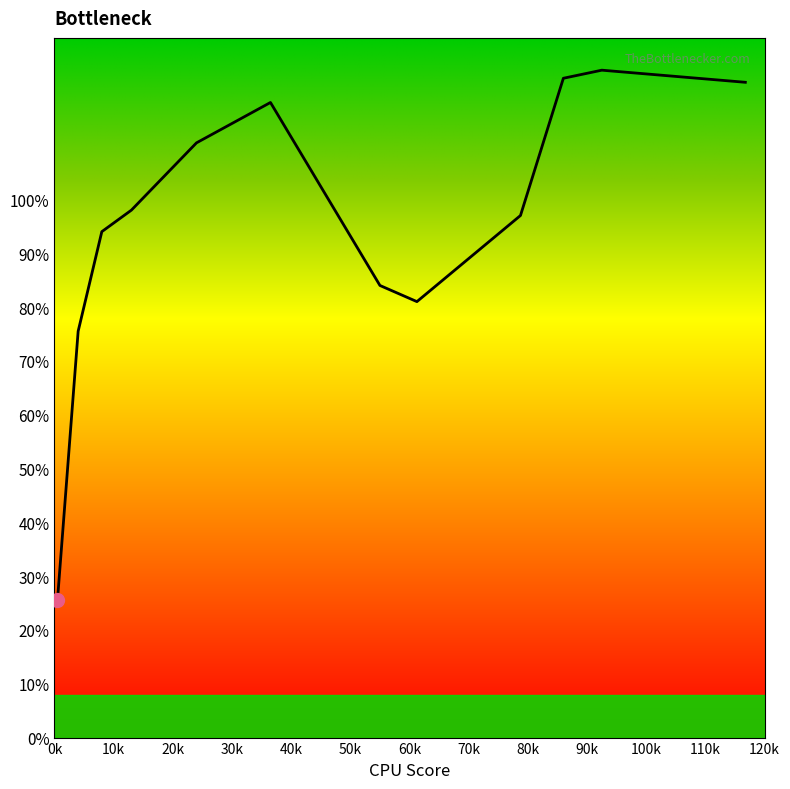

What is the minimum value shown in the chart?

25.5